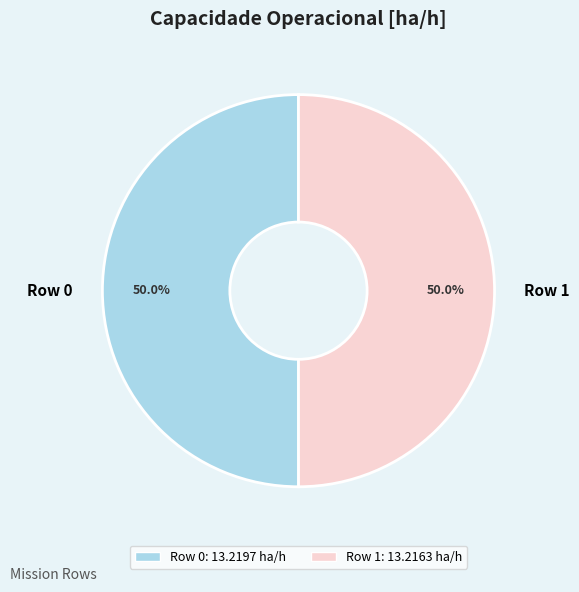

Approximately how many times larger is the value at Row 1 compared to Row 0?

1.0